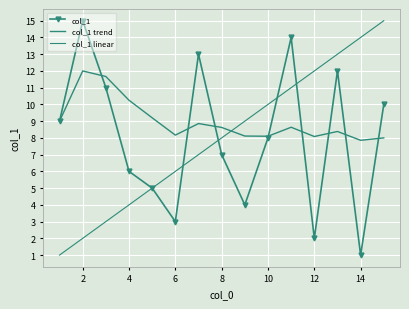

How many times do col_1 trend and col_1 linear cross each other?

1